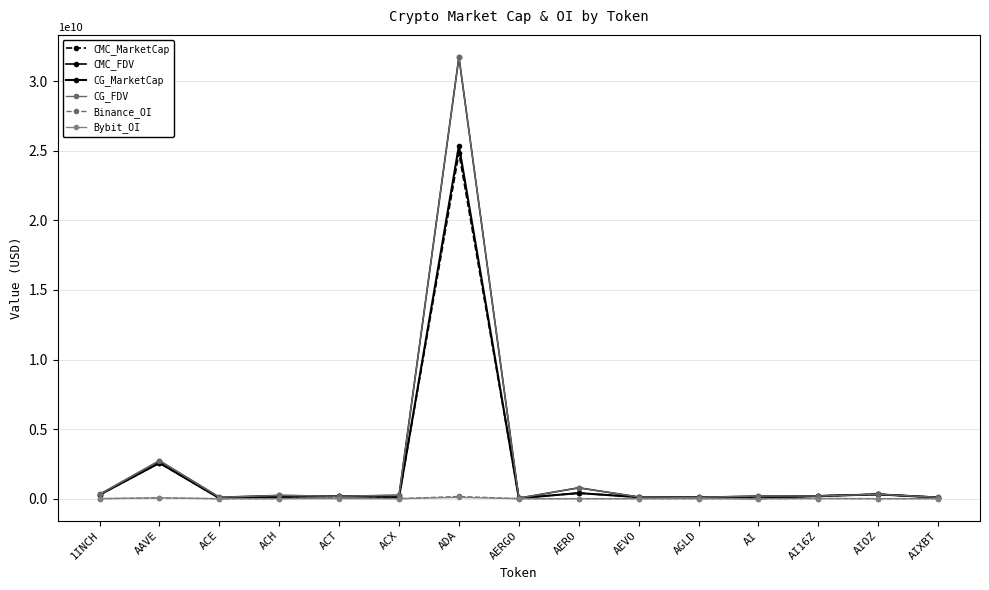

What is the approximate value of CMC_MarketCap at ACX?

97663785.6